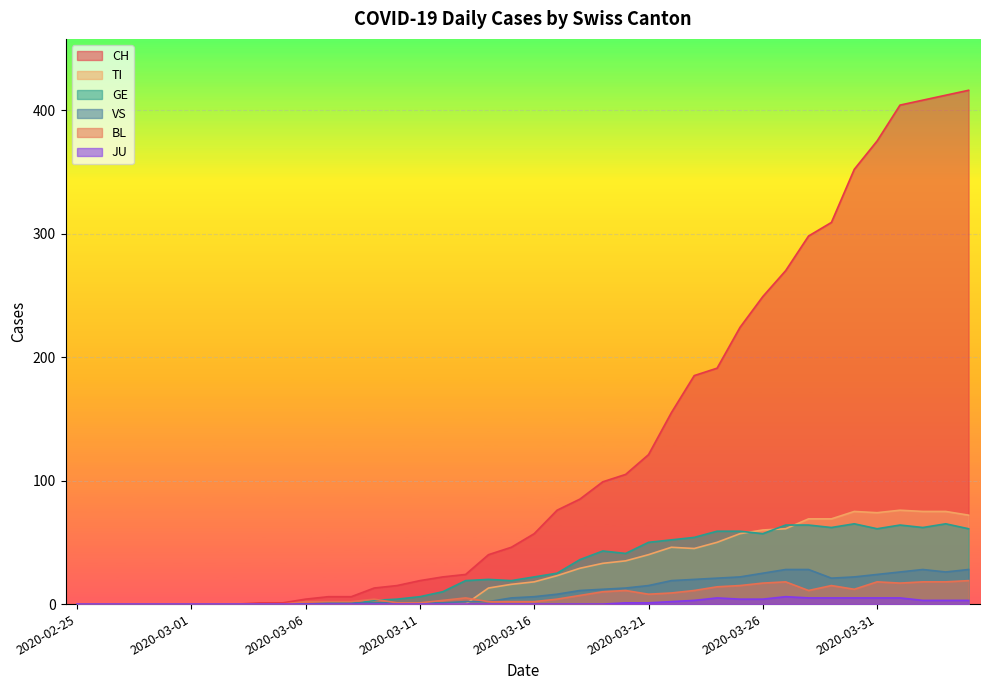

What is the sum of all CH values?

4988